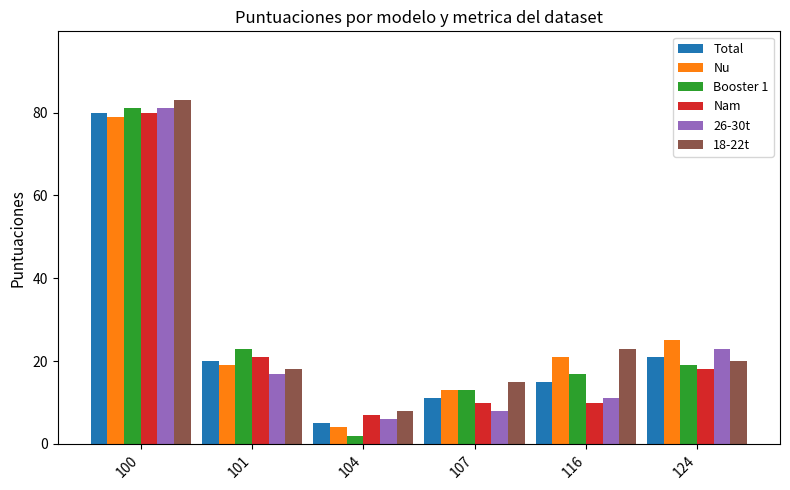

How many groups of bars are there?

6